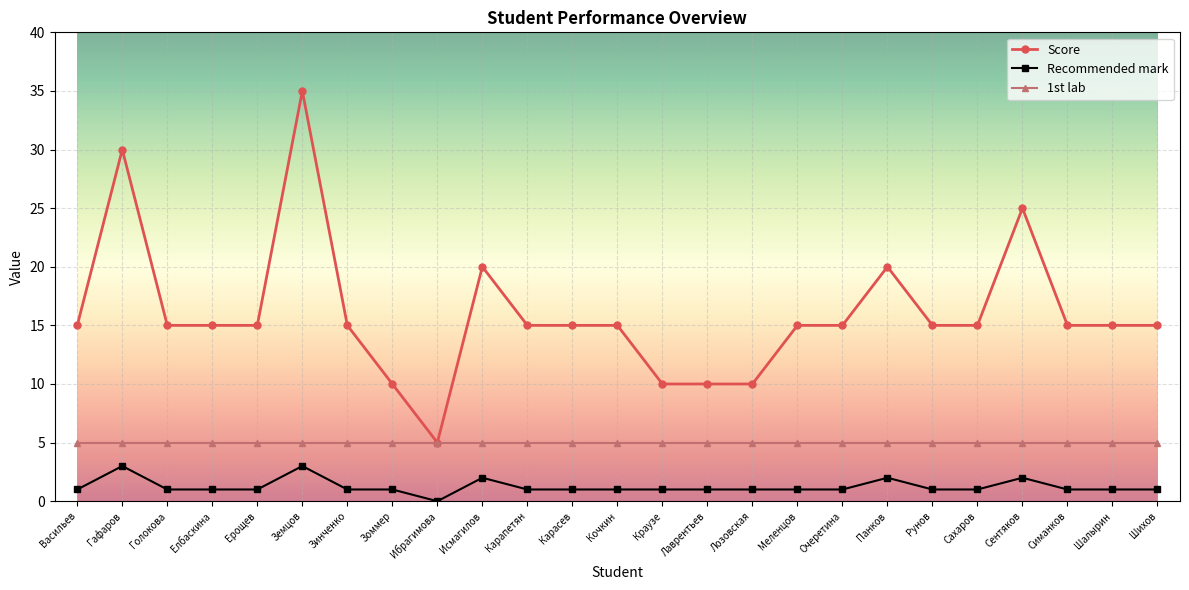

What is the difference between the second highest and second lowest values in the Score series?

20